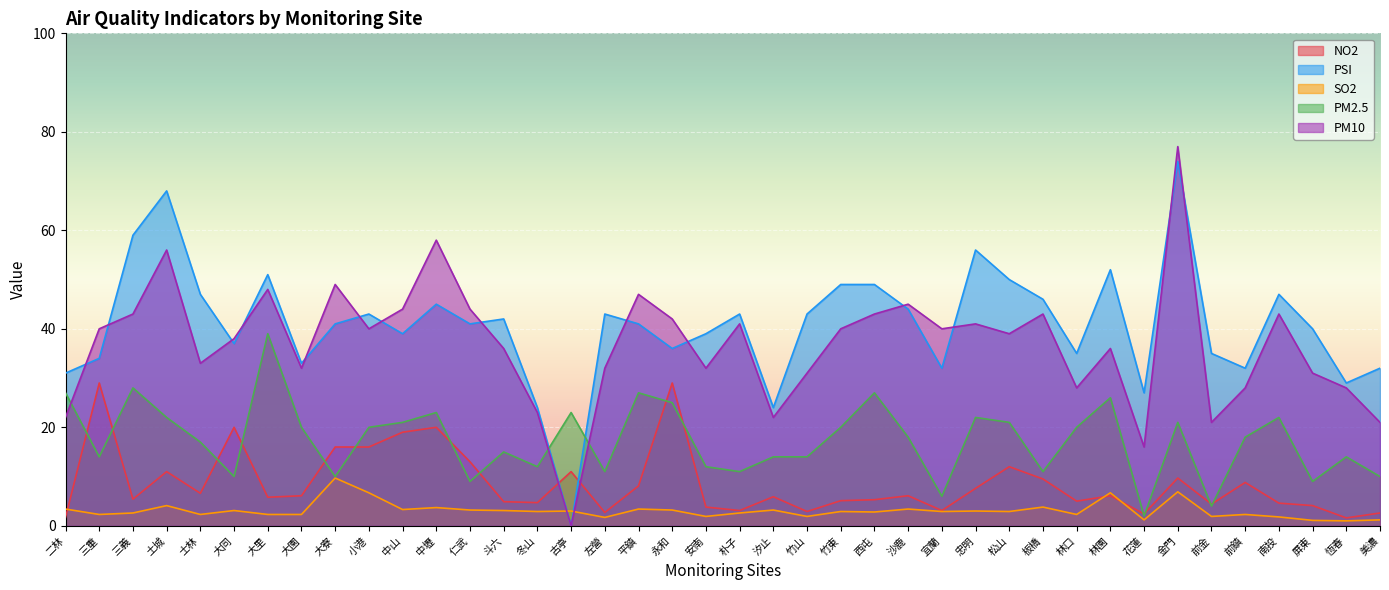

What is the average value of the SO2 series?

3.1